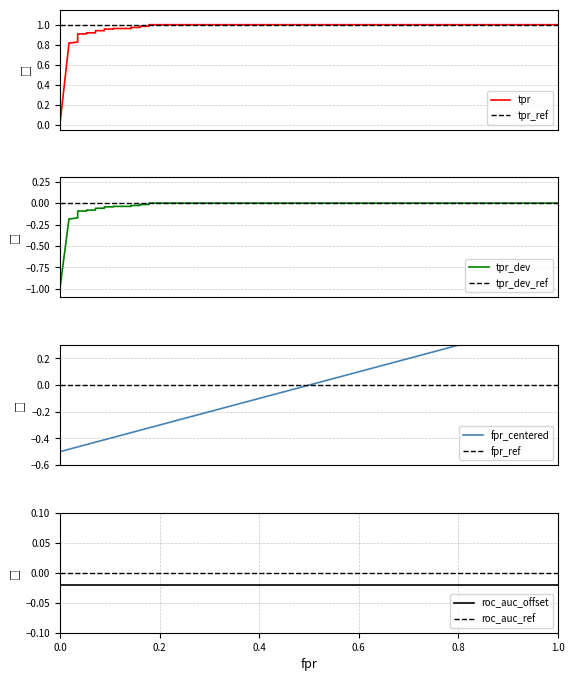

How many negative values does the fpr series have?

21